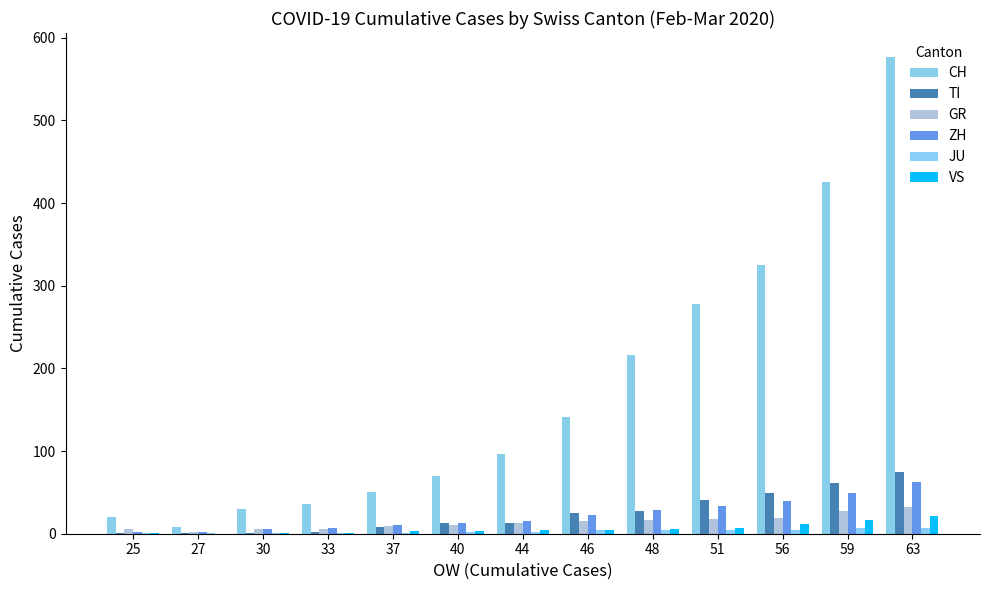

What are all the series names shown in the legend?

CH, TI, GR, ZH, JU, VS